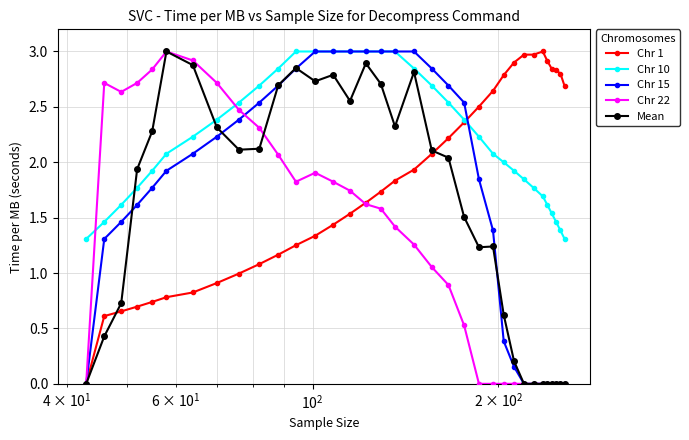

What is the greatest value displayed?

3.0